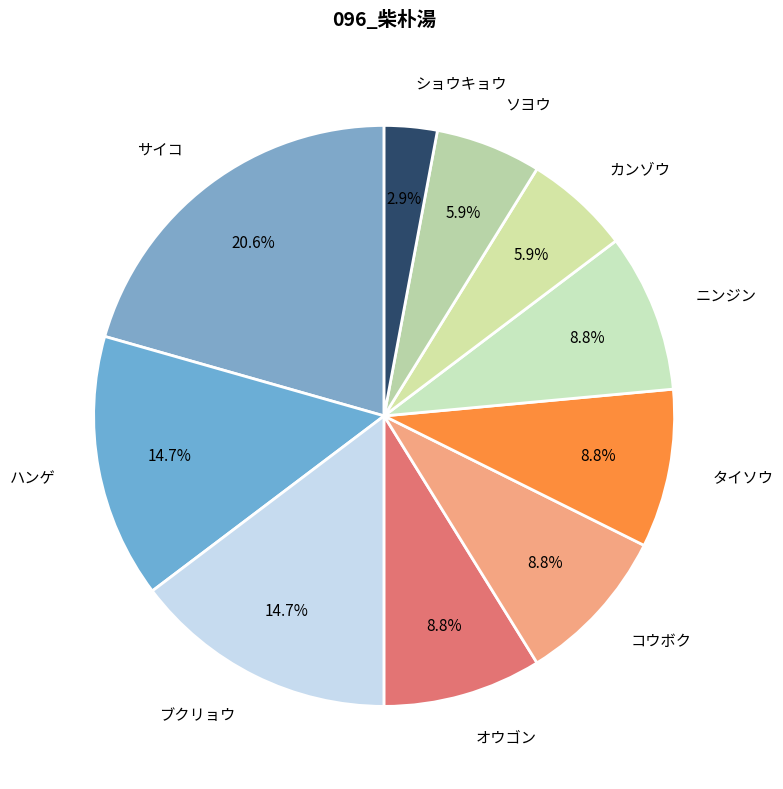

How many segments does this pie chart have?

10